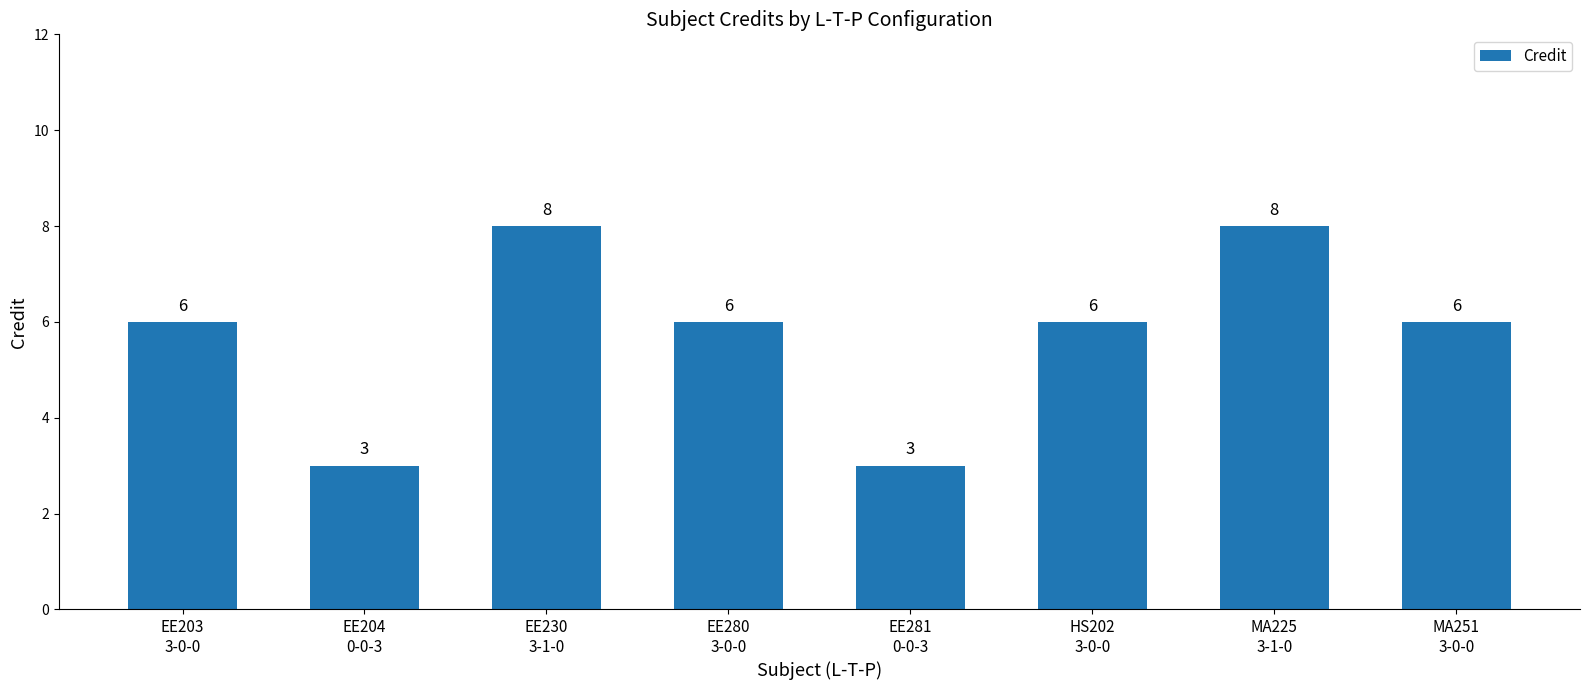

What is the value of the 7th bar from the left?

8